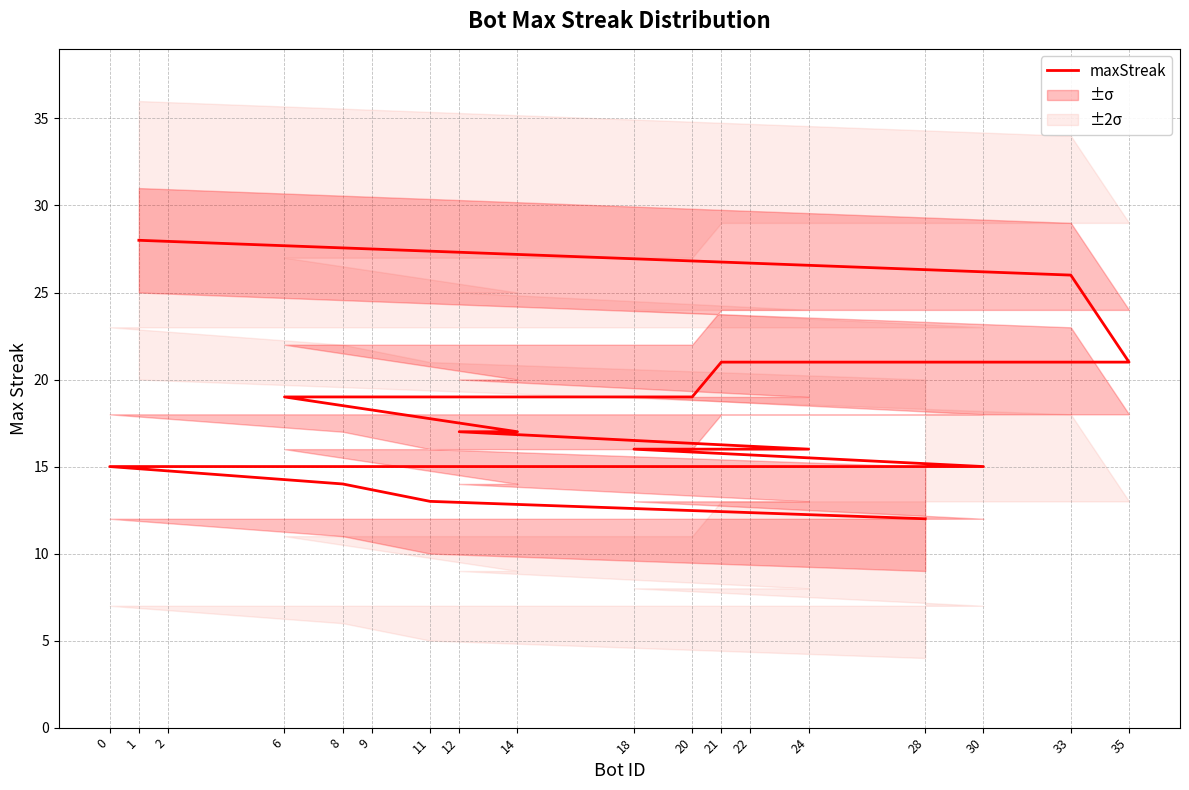

Reading right to left, transcribe all the data shown in this chart.

28=12	11=13	8=14	0=15	2=15	9=15	30=15	18=16	22=16	24=16	12=17	14=17	6=19	20=19	21=21	35=21	33=26	1=28